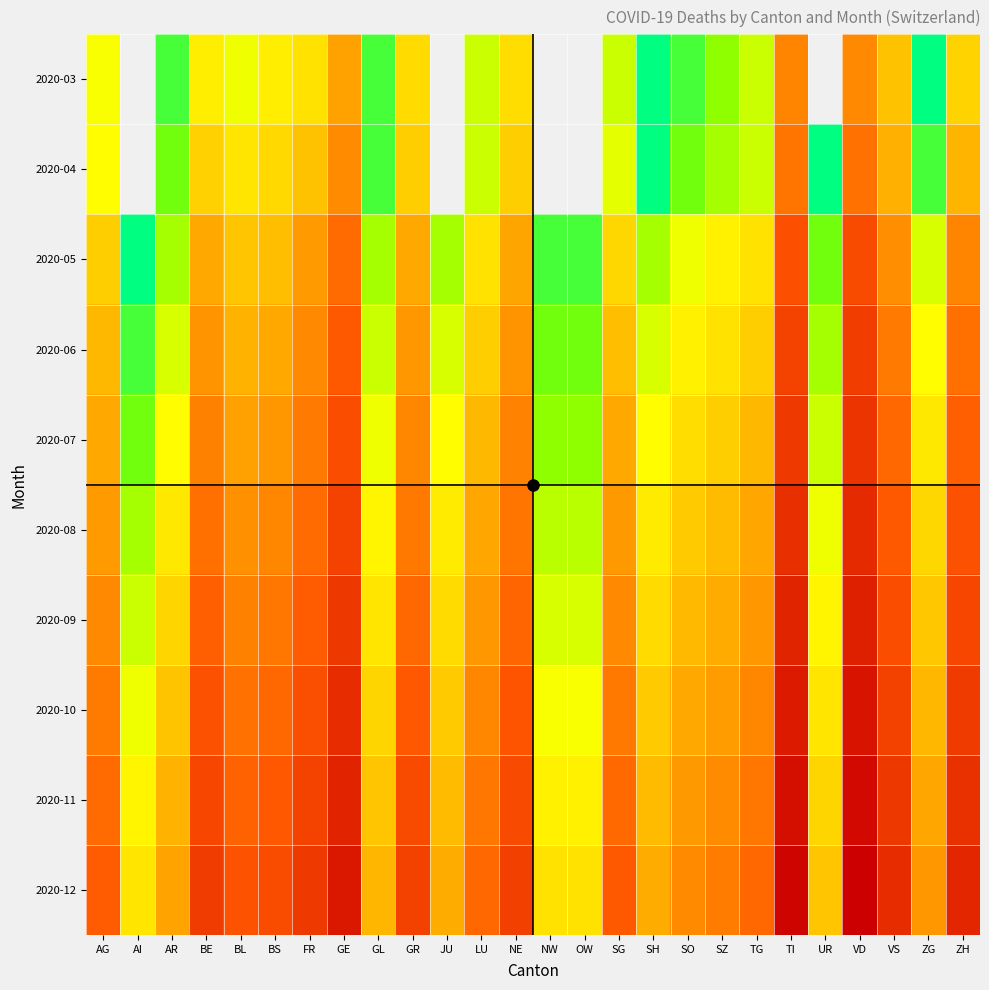

Reading left to right, transcribe all the data shown in this chart.

2020-03: AG=11	AI=0	AR=2	BE=16	BL=10	BS=16	FR=20	GE=68	GL=2	GR=23	JU=0	LU=7	NE=22	NW=0	OW=0	SG=7	SH=1	SO=2	SZ=4	TG=7	TI=120	UR=0	VD=110	VS=37	ZG=1	ZH=27
2020-04: AG=12	AI=0	AR=3	BE=28	BL=19	BS=24	FR=37	GE=106	GL=2	GR=30	JU=0	LU=7	NE=30	NW=0	OW=0	SG=9	SH=1	SO=3	SZ=5	TG=7	TI=165	UR=1	VD=175	VS=53	ZG=2	ZH=48
2020-05: AG=30	AI=1	AR=5	BE=60	BL=35	BS=40	FR=80	GE=200	GL=5	GR=60	JU=5	LU=20	NE=65	NW=2	OW=2	SG=25	SH=5	SO=10	SZ=15	TG=20	TI=350	UR=3	VD=400	VS=100	ZG=8	ZH=120
2020-06: AG=45	AI=2	AR=8	BE=90	BL=50	BS=60	FR=110	GE=280	GL=7	GR=85	JU=8	LU=30	NE=90	NW=3	OW=3	SG=40	SH=8	SO=15	SZ=20	TG=30	TI=500	UR=5	VD=580	VS=150	ZG=12	ZH=180
2020-07: AG=60	AI=3	AR=12	BE=130	BL=70	BS=85	FR=150	GE=380	GL=10	GR=115	JU=12	LU=45	NE=125	NW=4	OW=4	SG=60	SH=12	SO=22	SZ=30	TG=45	TI=680	UR=7	VD=780	VS=210	ZG=18	ZH=250
2020-08: AG=80	AI=5	AR=18	BE=180	BL=95	BS=115	FR=200	GE=510	GL=14	GR=155	JU=17	LU=62	NE=165	NW=6	OW=6	SG=82	SH=17	SO=32	SZ=42	TG=62	TI=900	UR=10	VD=1050	VS=280	ZG=25	ZH=340
2020-09: AG=110	AI=7	AR=26	BE=250	BL=130	BS=158	FR=270	GE=700	GL=19	GR=212	JU=23	LU=85	NE=224	NW=8	OW=8	SG=112	SH=23	SO=44	SZ=58	TG=85	TI=1230	UR=14	VD=1440	VS=385	ZG=34	ZH=465
2020-10: AG=148	AI=10	AR=36	BE=340	BL=176	BS=215	FR=370	GE=950	GL=26	GR=290	JU=31	LU=115	NE=305	NW=11	OW=11	SG=152	SH=31	SO=60	SZ=78	TG=115	TI=1670	UR=19	VD=1960	VS=522	ZG=46	ZH=632
2020-11: AG=200	AI=14	AR=50	BE=460	BL=238	BS=290	FR=500	GE=1280	GL=35	GR=393	JU=42	LU=156	NE=413	NW=15	OW=15	SG=206	SH=42	SO=81	SZ=106	TG=156	TI=2260	UR=26	VD=2650	VS=707	ZG=62	ZH=855
2020-12: AG=268	AI=19	AR=67	BE=618	BL=320	BS=390	FR=672	GE=1720	GL=47	GR=528	JU=56	LU=210	NE=555	NW=20	OW=20	SG=277	SH=56	SO=109	SZ=142	TG=210	TI=3040	UR=35	VD=3560	VS=950	ZG=84	ZH=1150